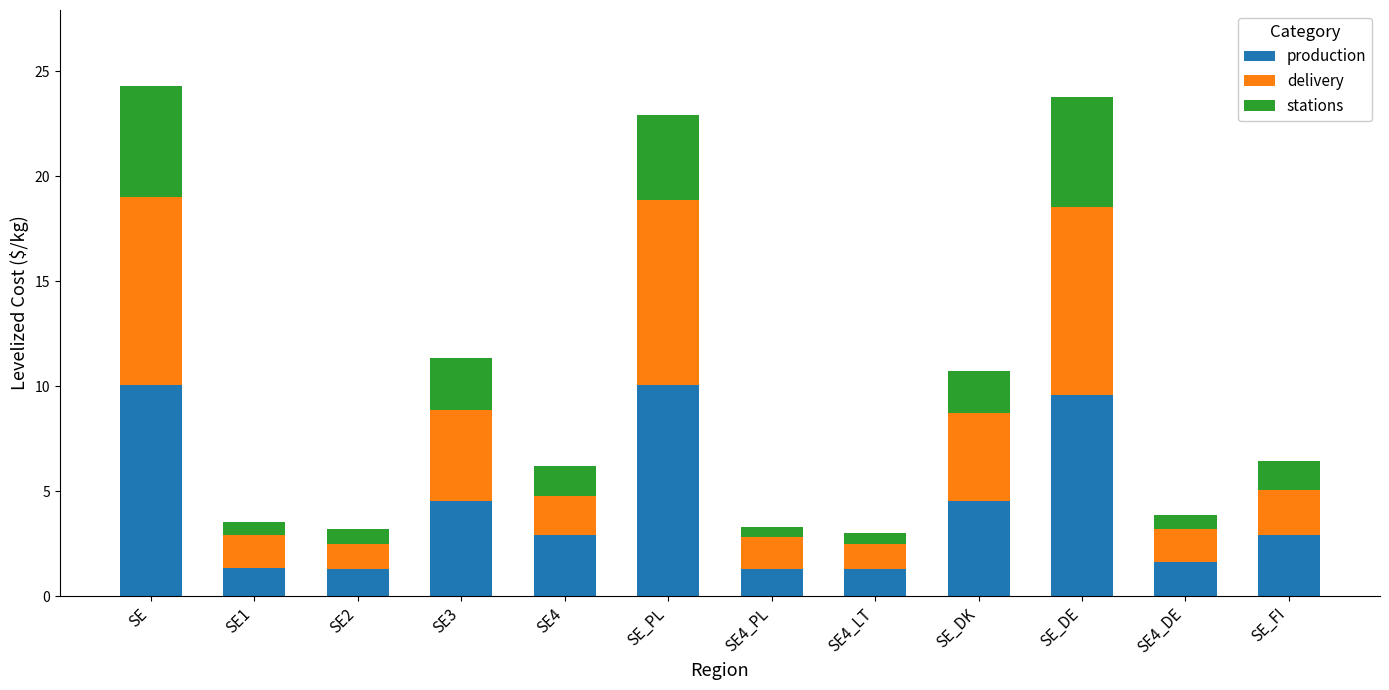

What is the average value of the production series?

4.3